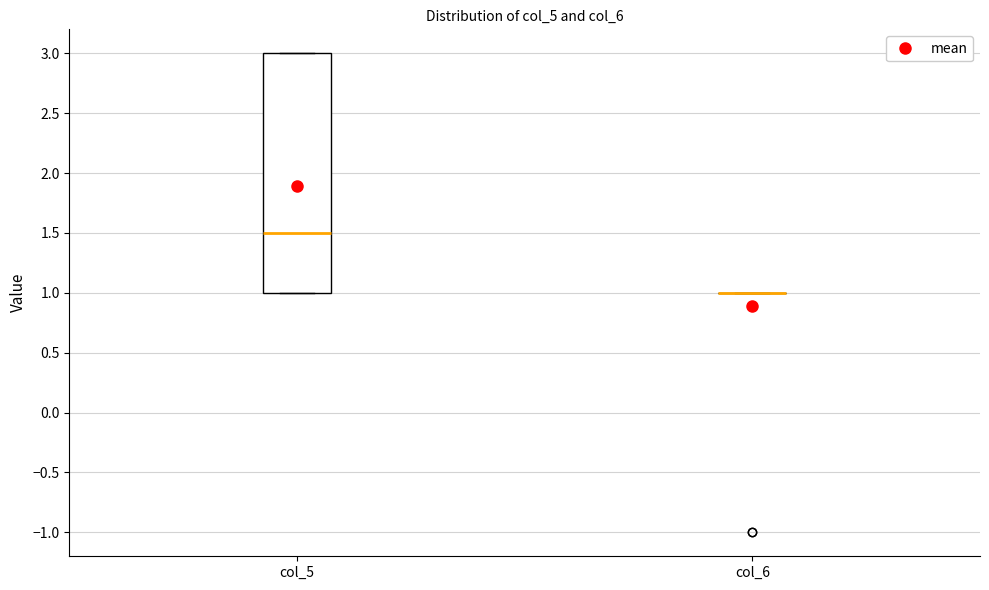

Reading left to right, read every box against the y-axis: the position of its median line, the range the box covers, and the ends of its whiskers. The values are not printed on the chart, so give them approximately, as read against the axis.

col_5: median 1.5, box 1.0 to 3.0, whiskers 1.0 to 3.0
col_6: box collapsed to a line at 1.0, whiskers 1.0 to 1.0